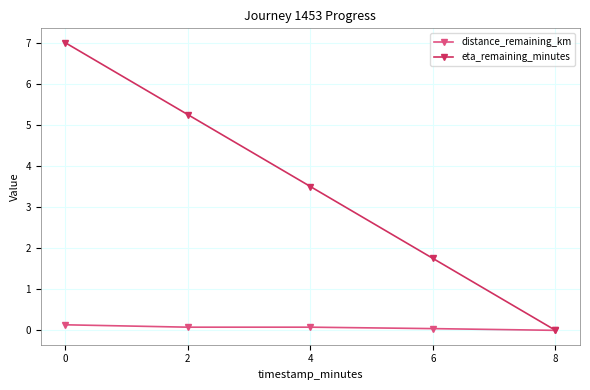

Rank the series at 4 from highest to lowest value.

eta_remaining_minutes, distance_remaining_km